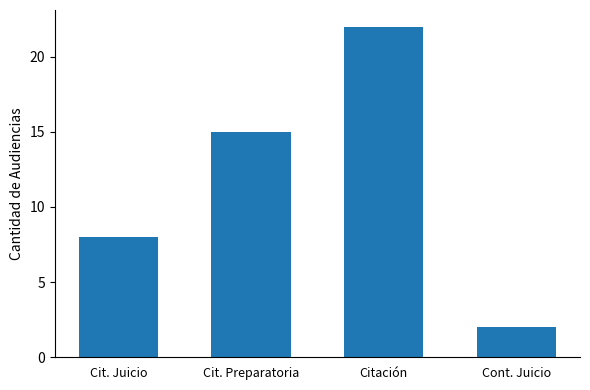

How many data points does each series have?

4